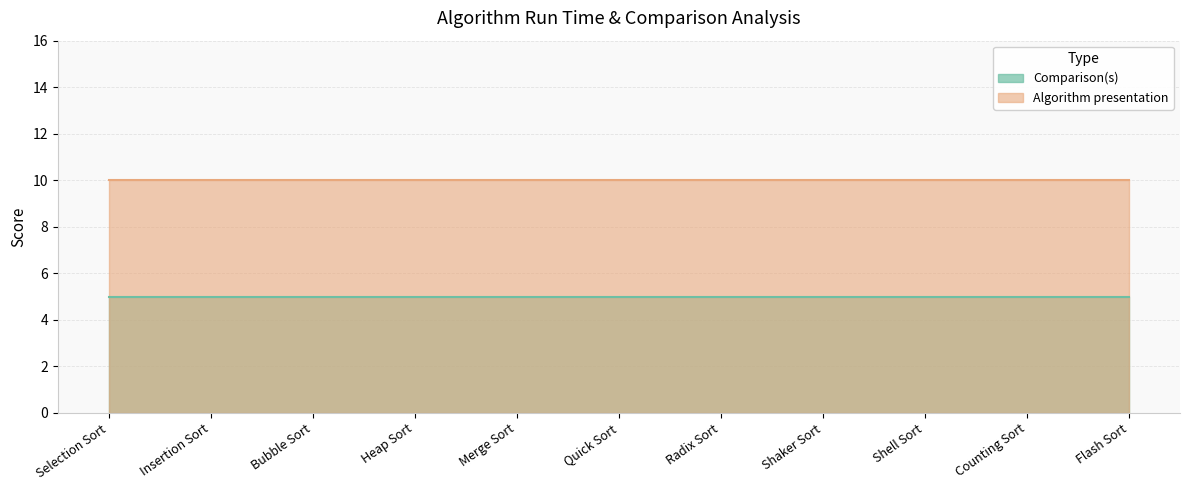

At which category does the chart reach its peak across all series?

Selection Sort